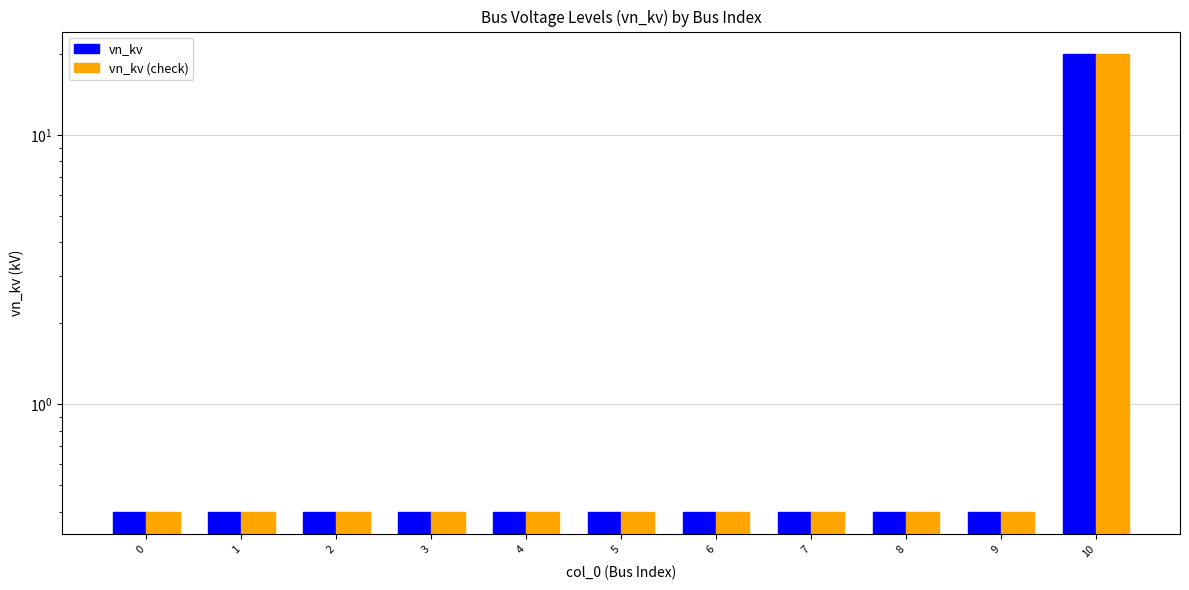

Which has a higher value, 5 or 2?

5